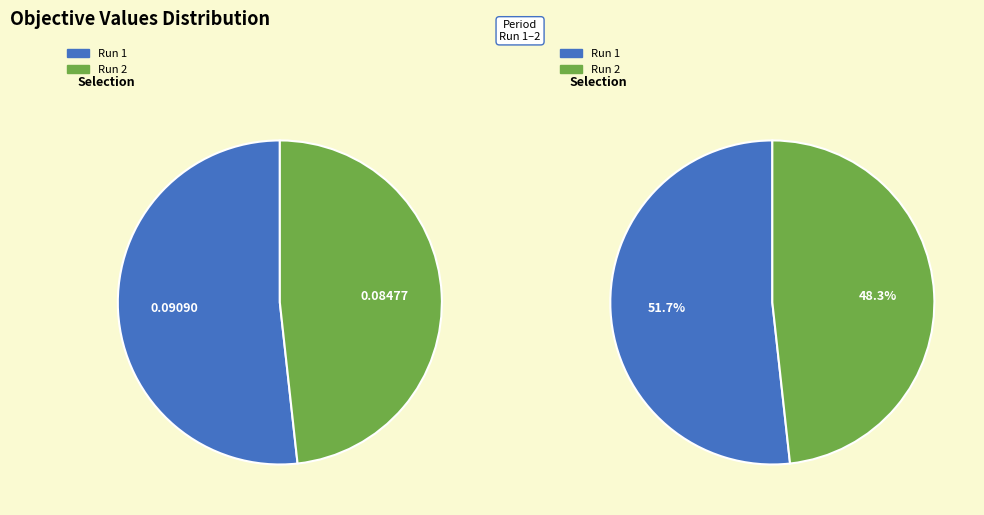

What percentage do 2 and 1 together represent?

100.0%